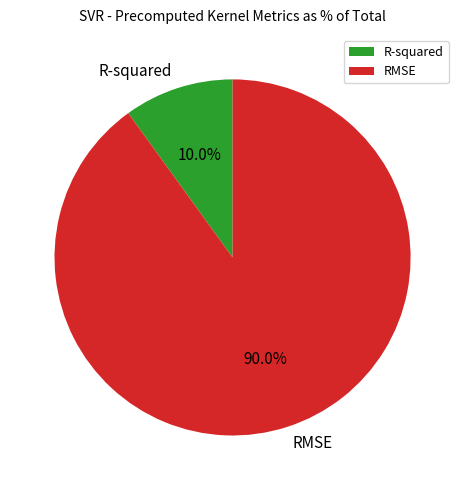

Is the sum of RMSE and R-squared greater than half?

Yes